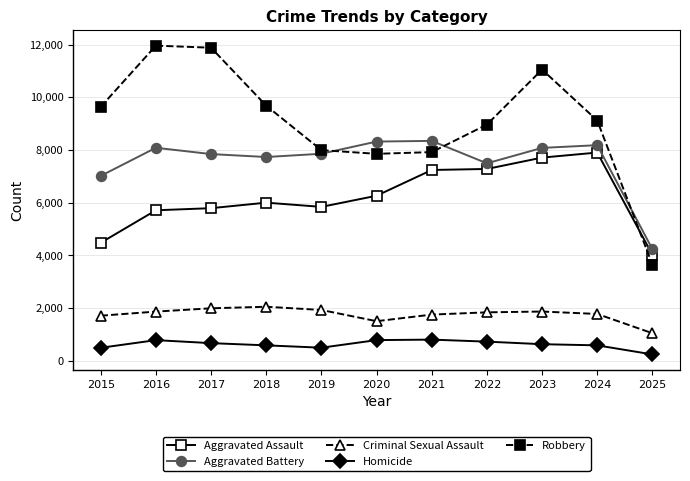

Where is Aggravated Assault nearest to the value 5962?

2018